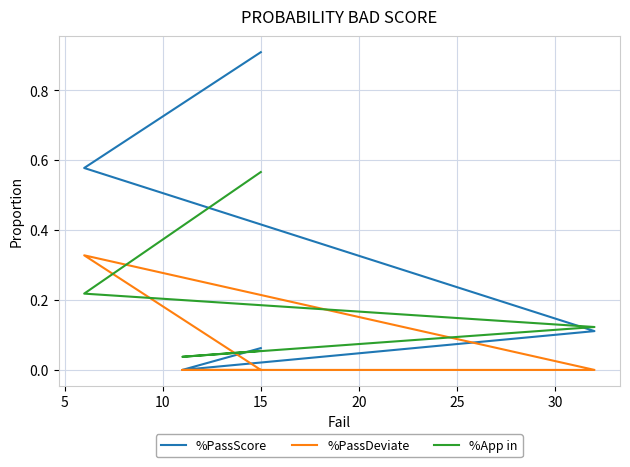

True or false: %PassDeviate has more than 2 points higher than both neighbors.

False